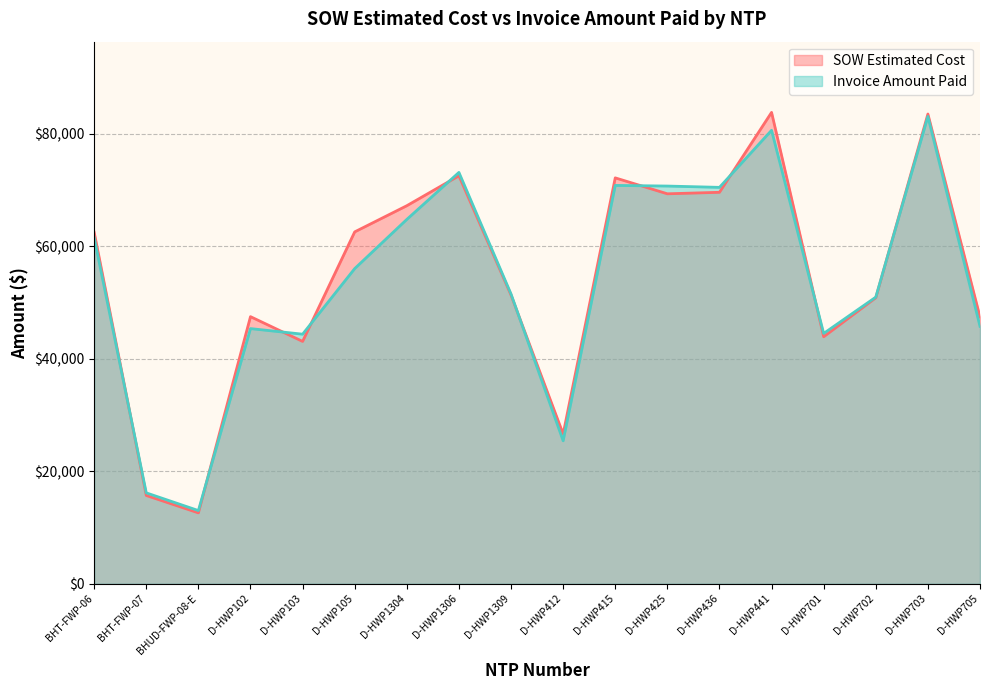

How many times do Invoice Amount Paid and SOW Estimated Cost cross each other?

10